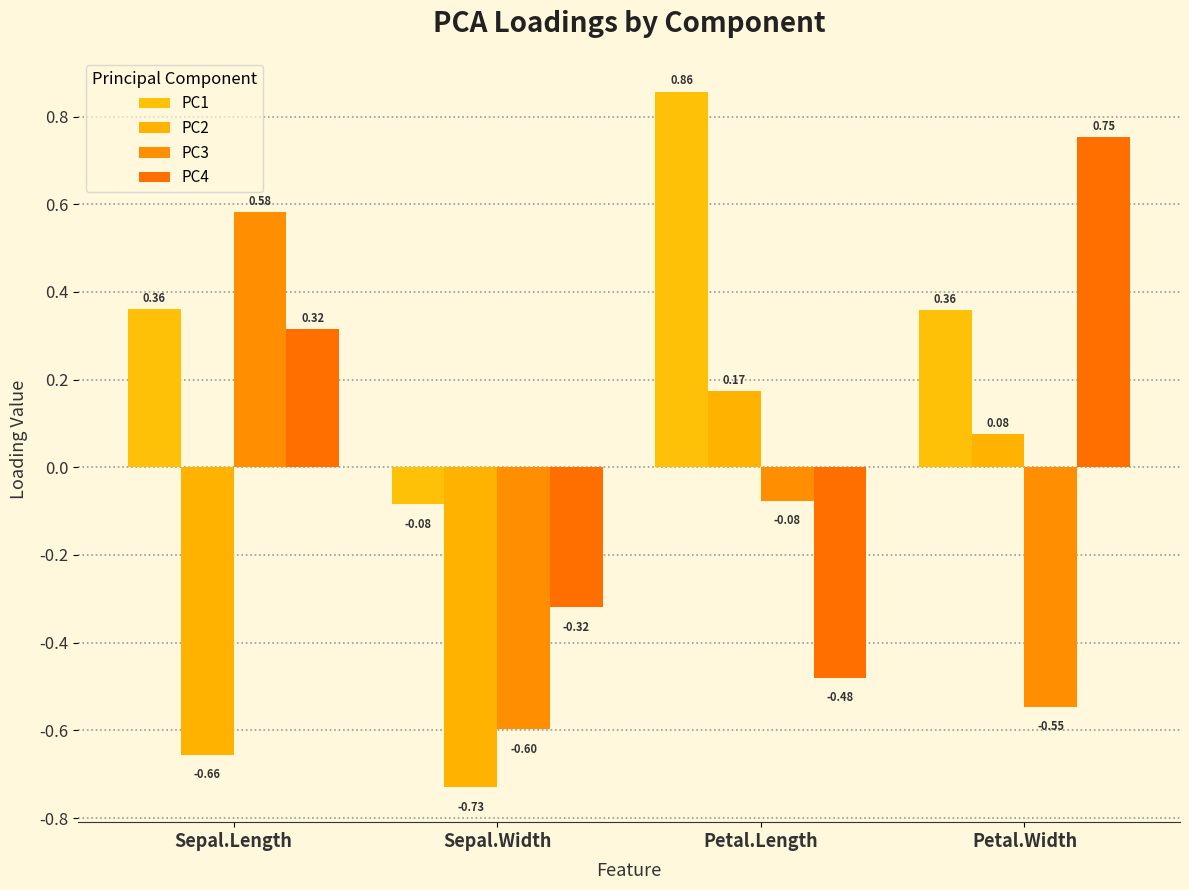

What is the average value of the PC3 series?

-0.2